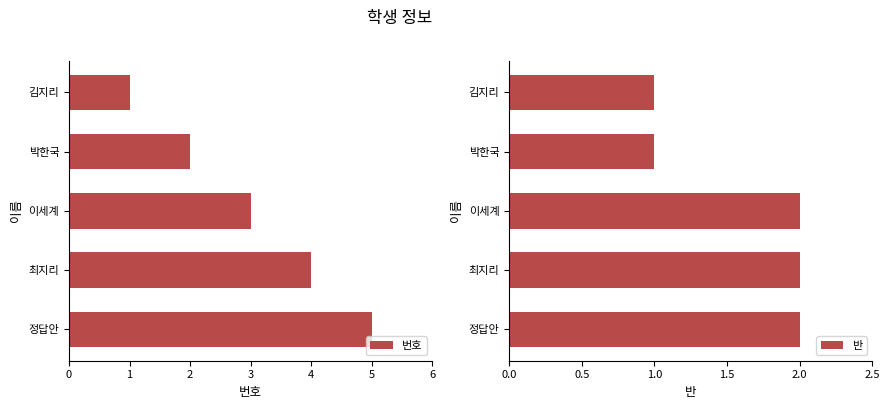

Rank the categories by 번호 value from lowest to highest.

김지리, 박한국, 이세계, 최지리, 정답안